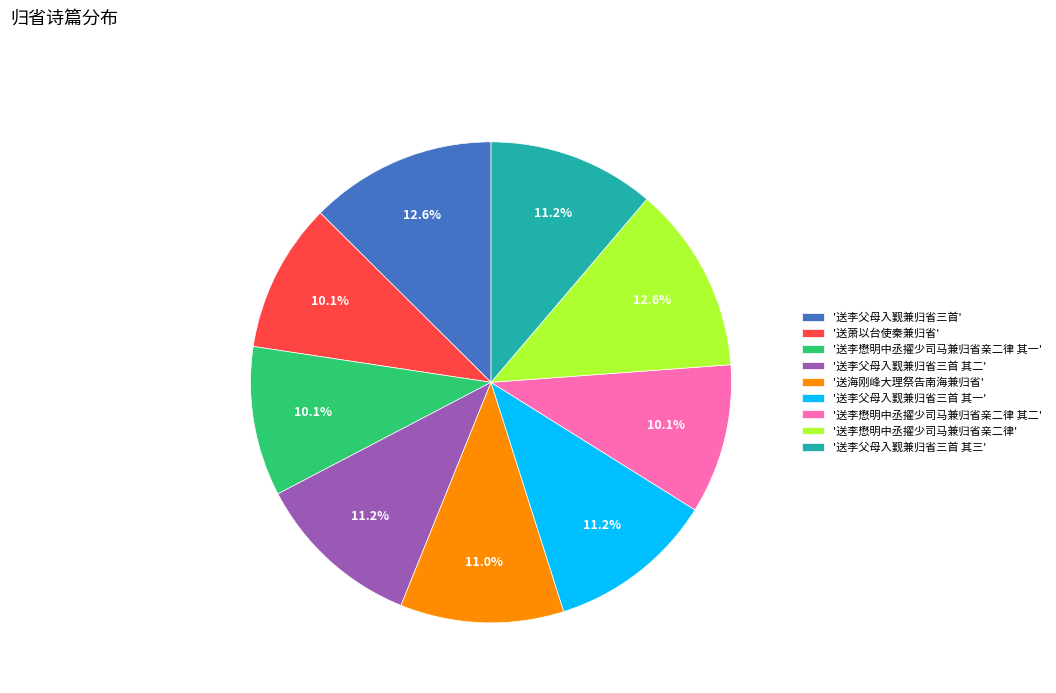

Is '送萧以台使秦兼归省' the majority of the pie?

No